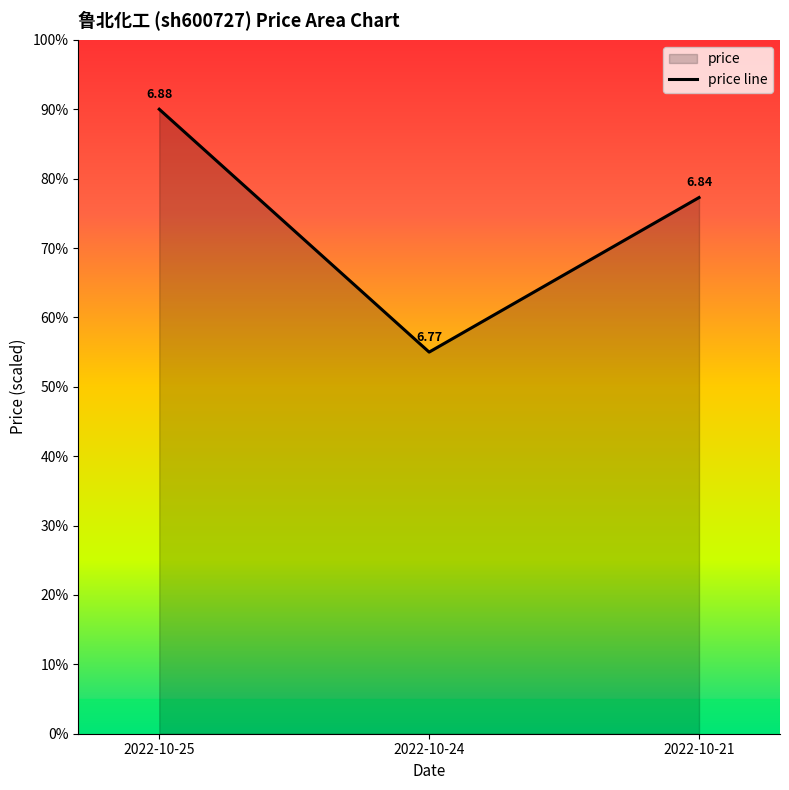

What is the average value?

74.1